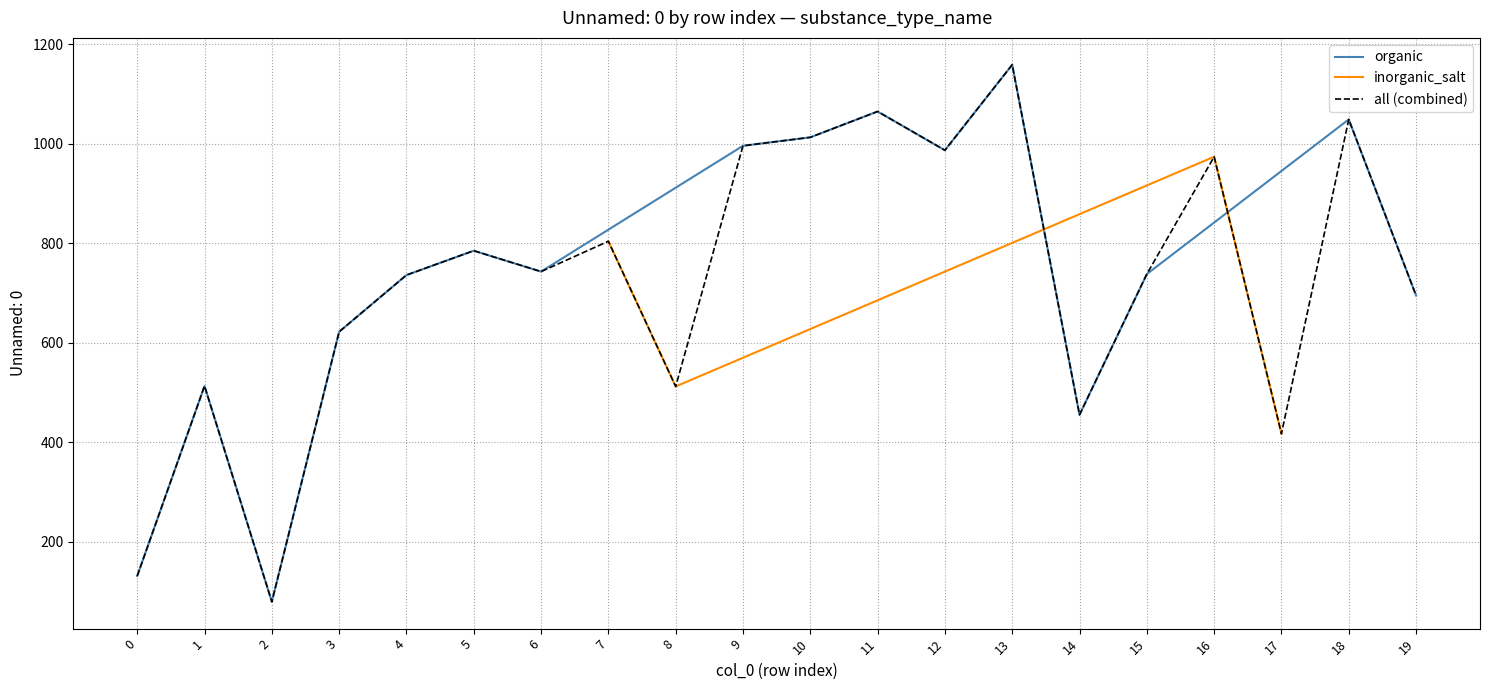

How many interior local peaks does the inorganic_salt series have?

1